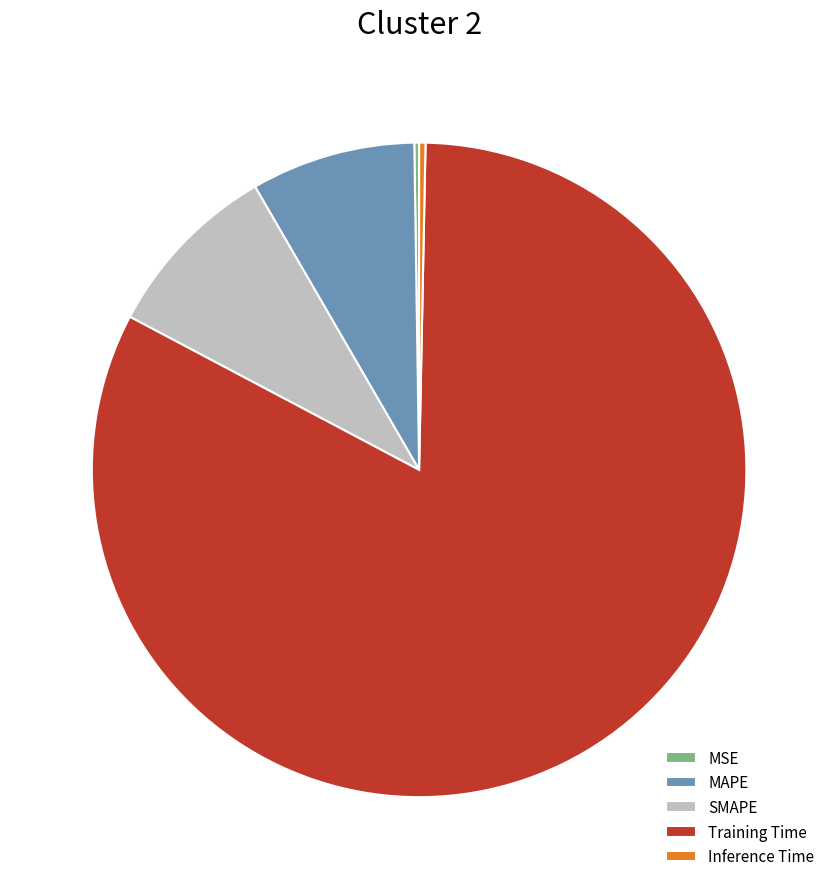

Is there a majority slice in this chart?

Yes